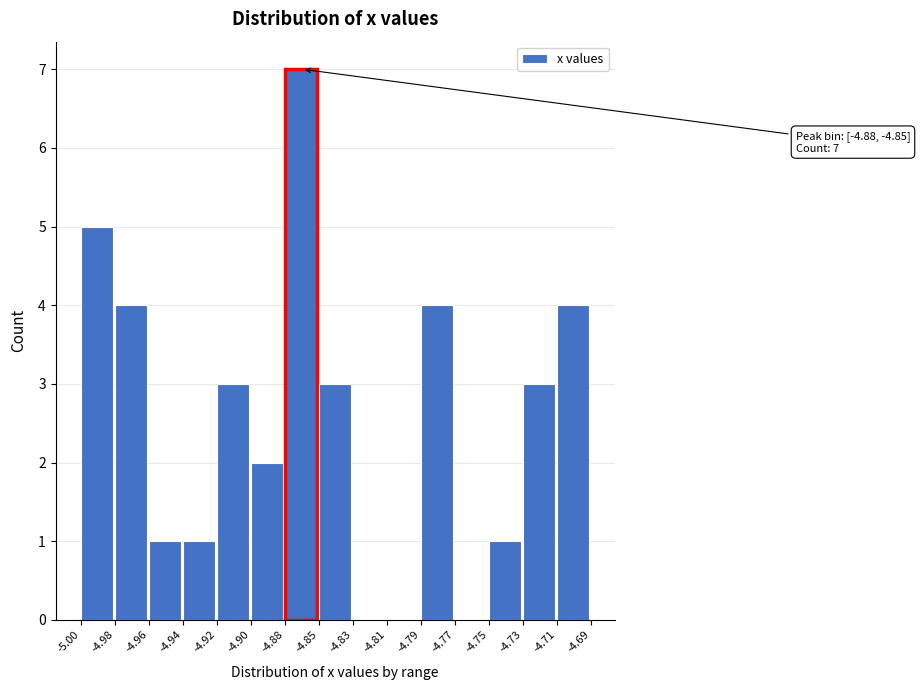

Reading right to left, transcribe all the data shown in this chart.

-4.71=4	-4.73=3	-4.75=1	-4.77=0	-4.79=4	-4.81=0	-4.83=0	-4.85=3	-4.88=7	-4.90=2	-4.92=3	-4.94=1	-4.96=1	-4.98=4	-5.00=5